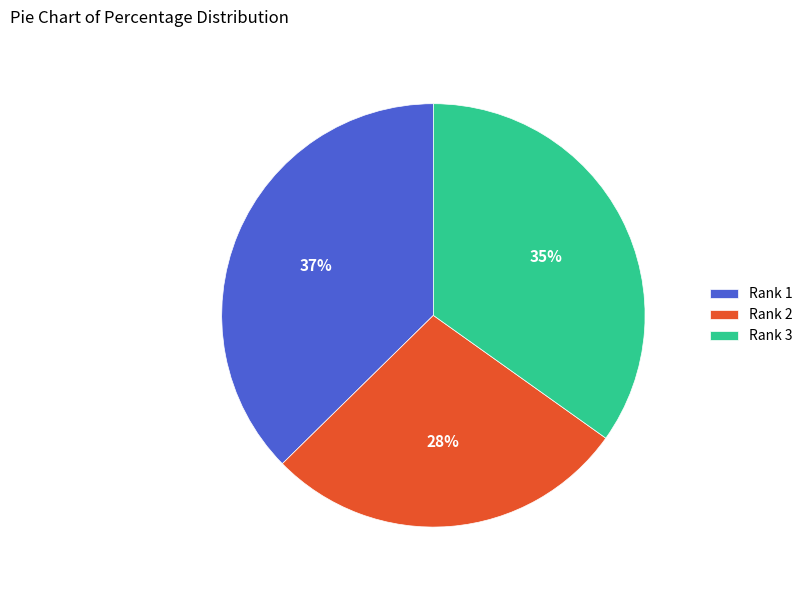

To the nearest percent, what portion does Rank 2 represent?

28%